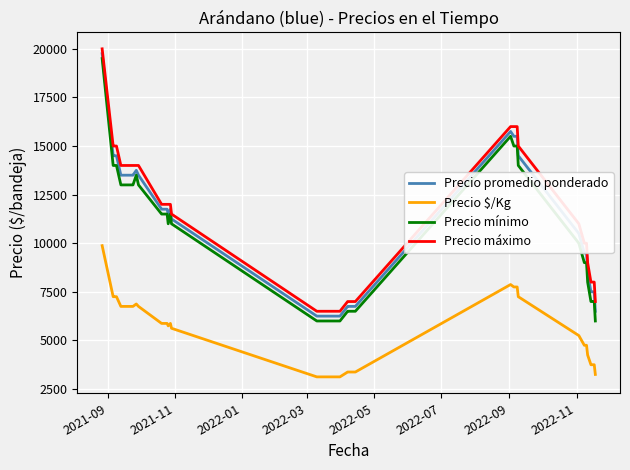

What is the highest value of the Precio mínimo series?

19500